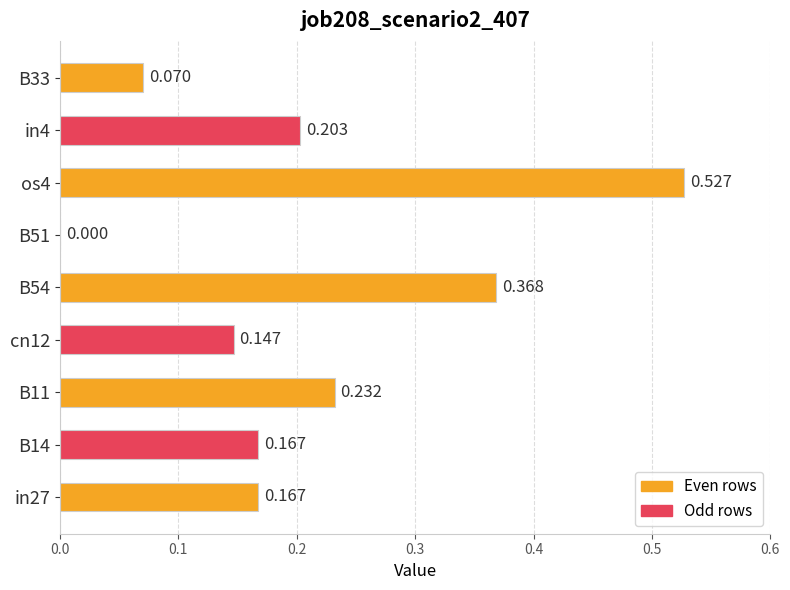

How many values are above zero?

8